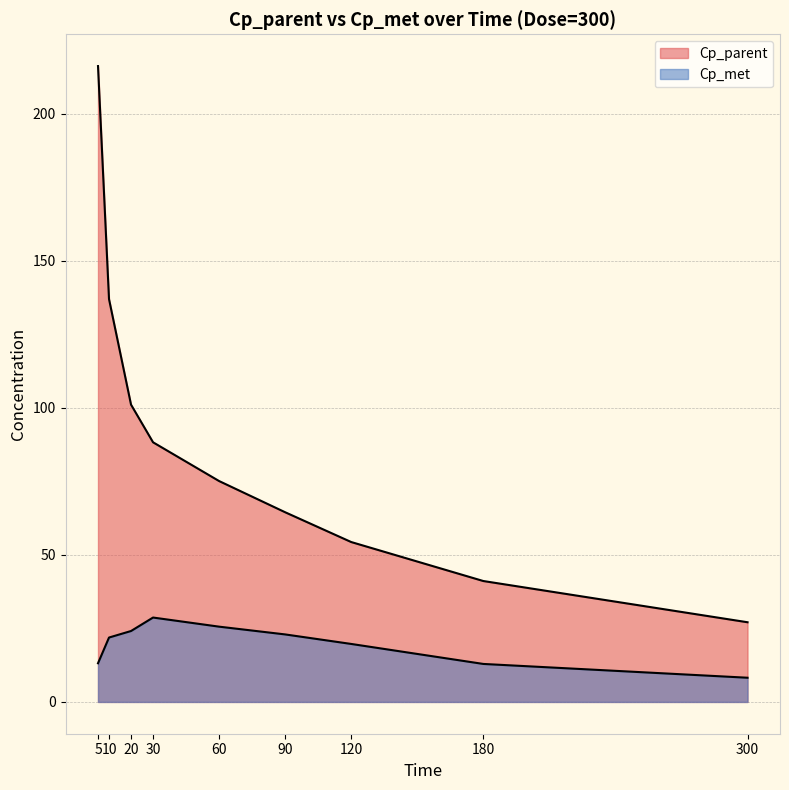

Which series changed the most between 30 and 120?

Cp_parent